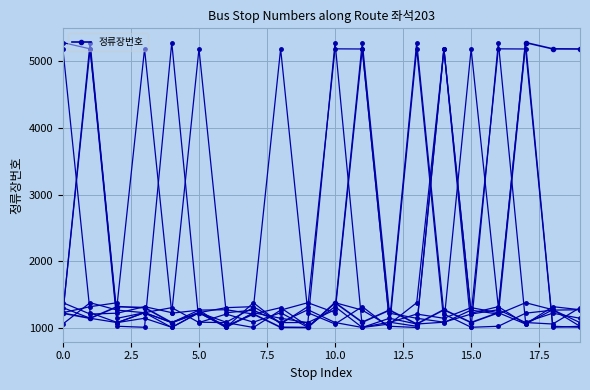

Reading left to right, list all the values displayed in this chart.

0=1224	1=1148	2=1322	3=1307	4=1083	5=1232	6=1028	7=1211	8=1013	9=1010	10=1381	11=1089	12=1270	13=1062	14=1276	15=1084	16=1231	17=5278	18=5184	19=5182